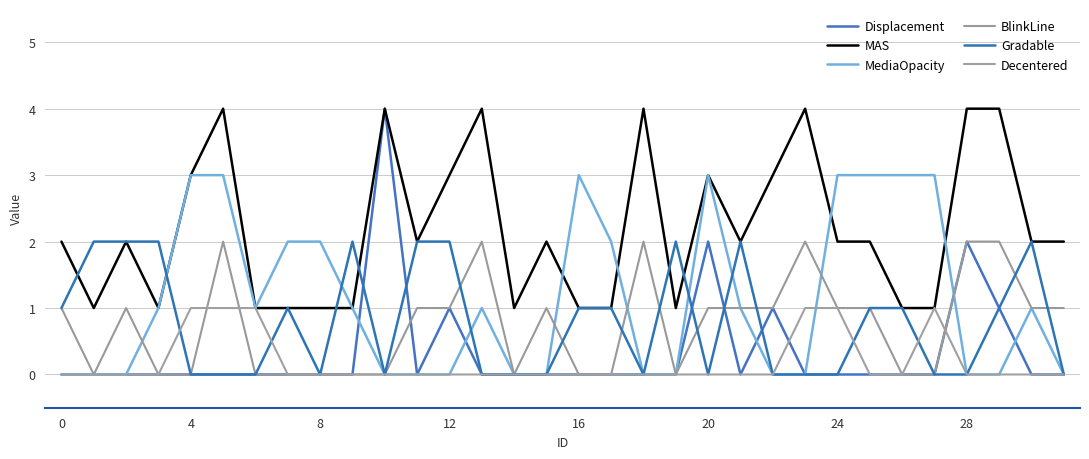

How many lines are shown in the chart?

6